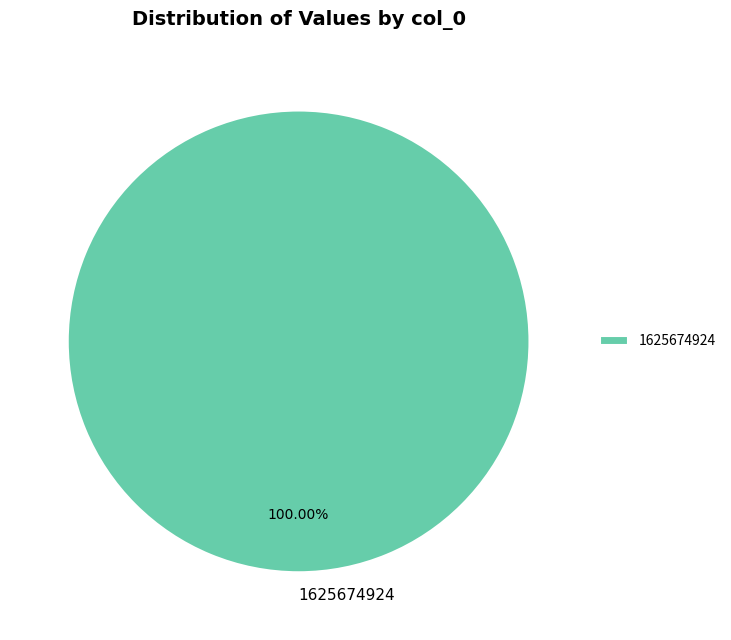

Rank the categories by value from highest to lowest.

1625674924